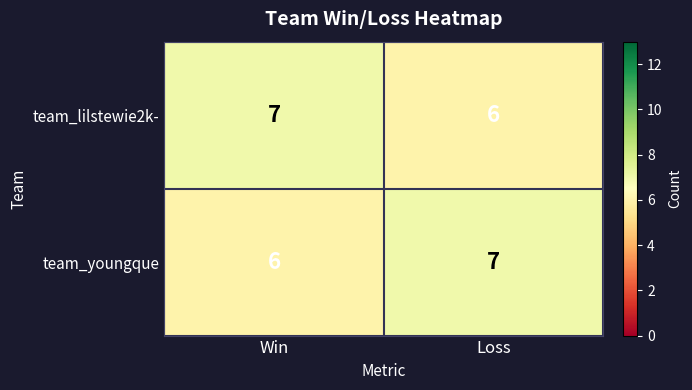

What is the smallest value displayed?

6